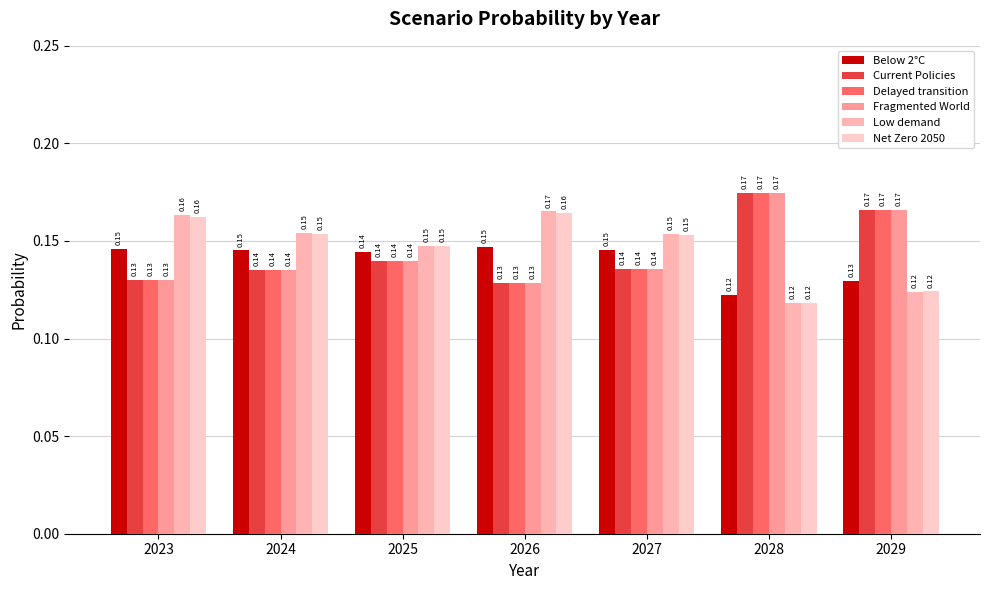

Reading left to right, transcribe all the data shown in this chart.

Below 2°C: 0.1	0.1	0.1	0.1	0.1	0.1	0.1
Current Policies: 0.1	0.1	0.1	0.1	0.1	0.2	0.2
Delayed transition: 0.1	0.1	0.1	0.1	0.1	0.2	0.2
Fragmented World: 0.1	0.1	0.1	0.1	0.1	0.2	0.2
Low demand: 0.2	0.2	0.1	0.2	0.2	0.1	0.1
Net Zero 2050: 0.2	0.2	0.1	0.2	0.2	0.1	0.1